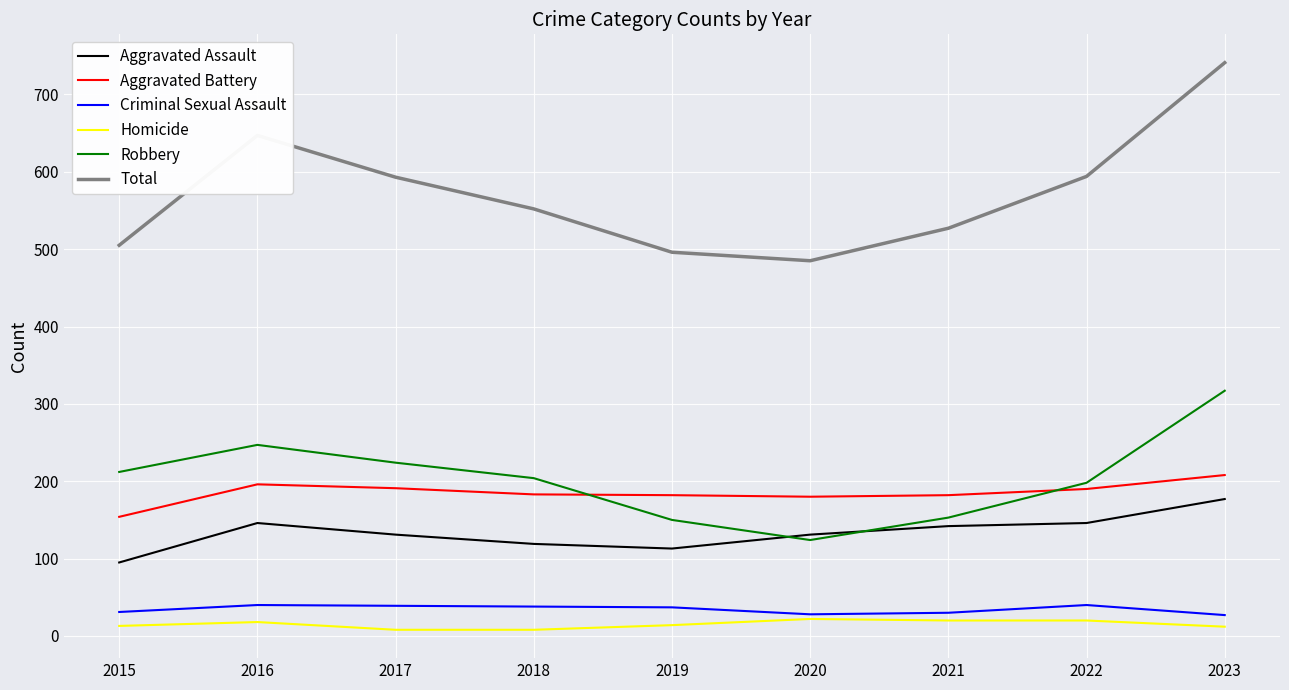

At 2017, list the series in order from largest to smallest.

Total, Robbery, Aggravated Battery, Aggravated Assault, Criminal Sexual Assault, Homicide